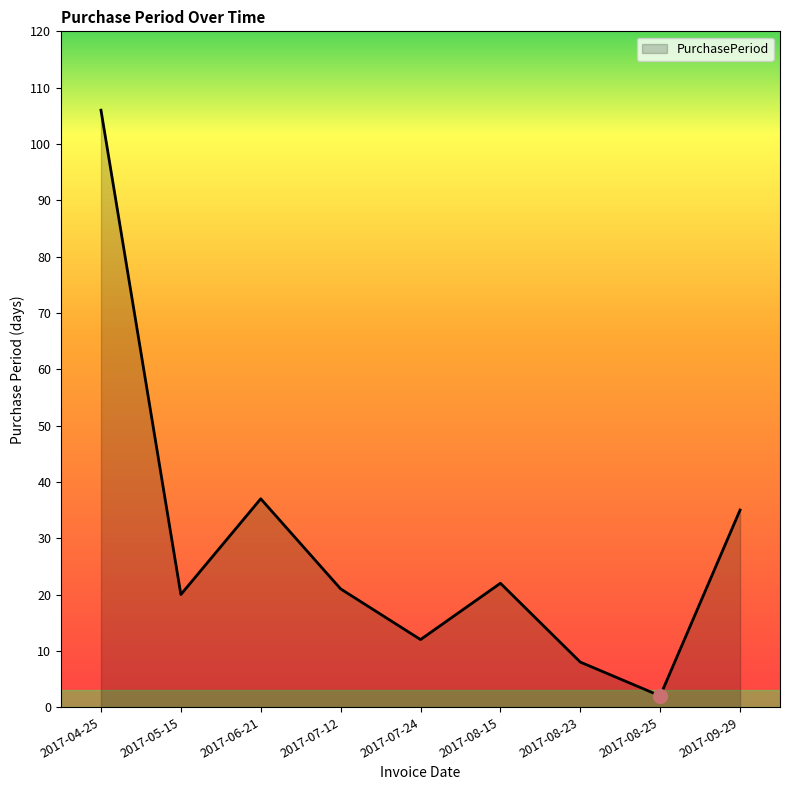

Reading left to right, list all the values displayed in this chart.

2017-04-25=106	2017-05-15=20	2017-06-21=37	2017-07-12=21	2017-07-24=12	2017-08-15=22	2017-08-23=8	2017-08-25=2	2017-09-29=35